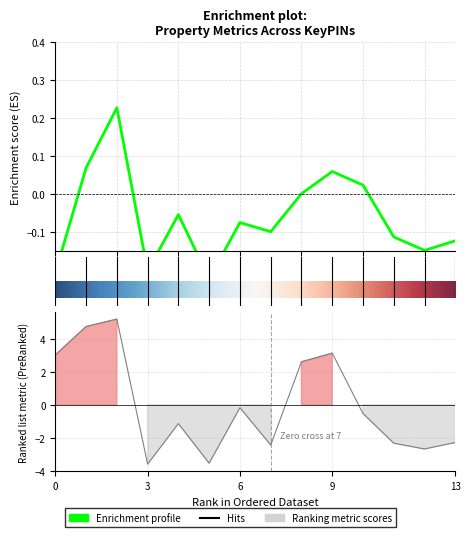

True or false: Land SF has more than 0 points higher than both neighbors.

True